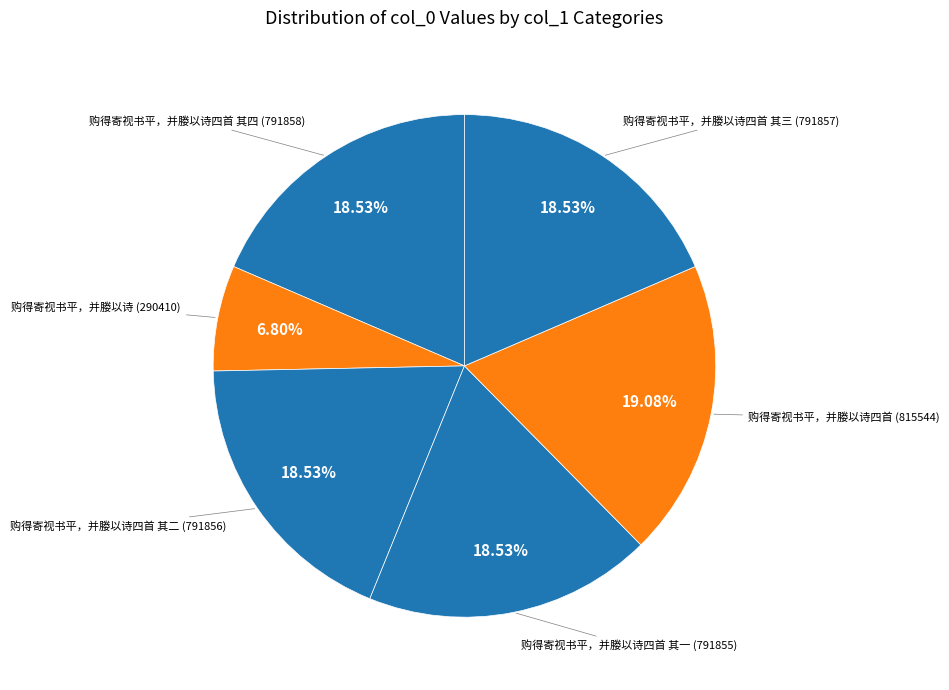

How many segments does this pie chart have?

6